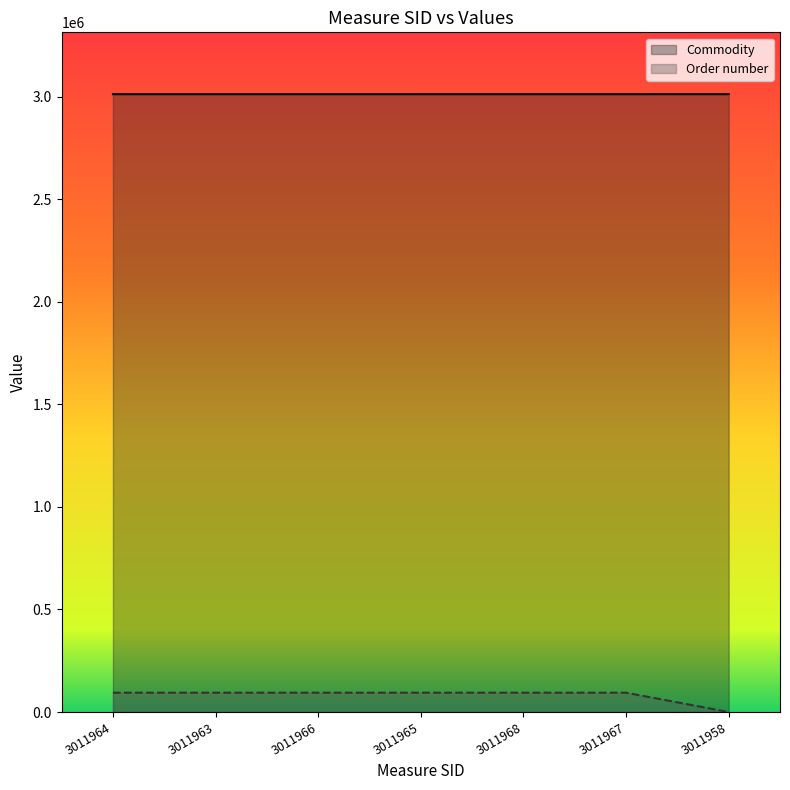

What is the maximum value for Commodity?

3011968